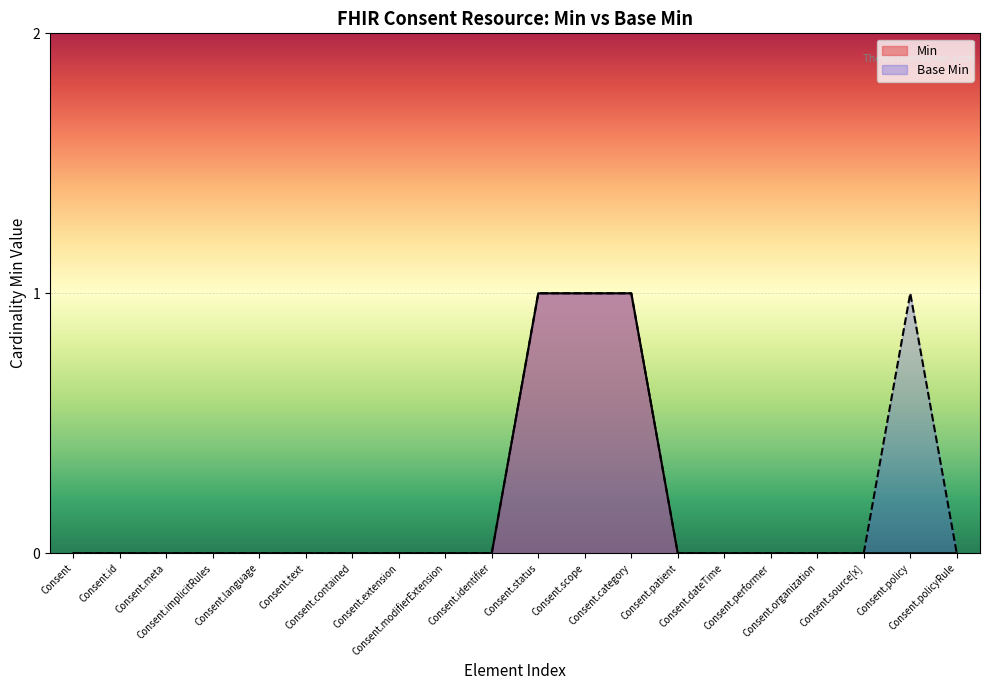

What are all the series names shown in the legend?

Min, Base Min